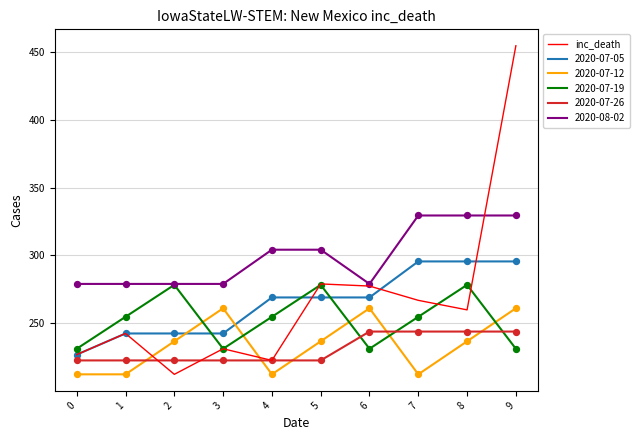

Which series changed the most between 4 and 9?

inc_death